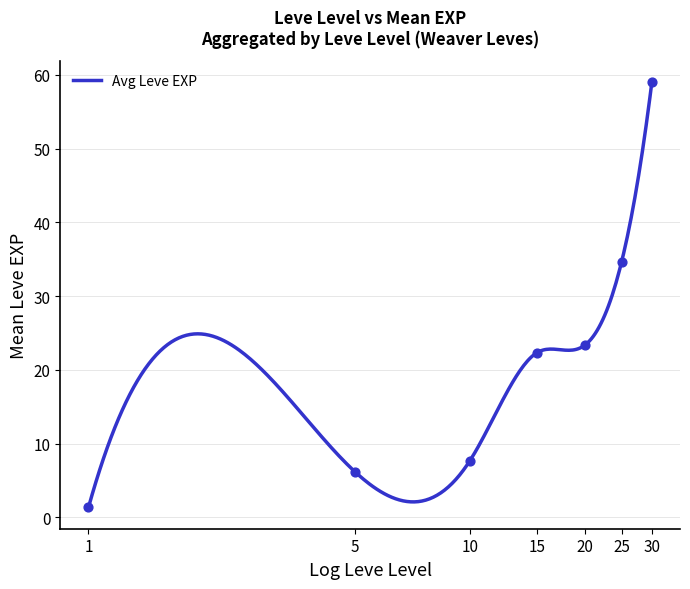

Approximately how many times larger is the value at 15 compared to 15?

1.0